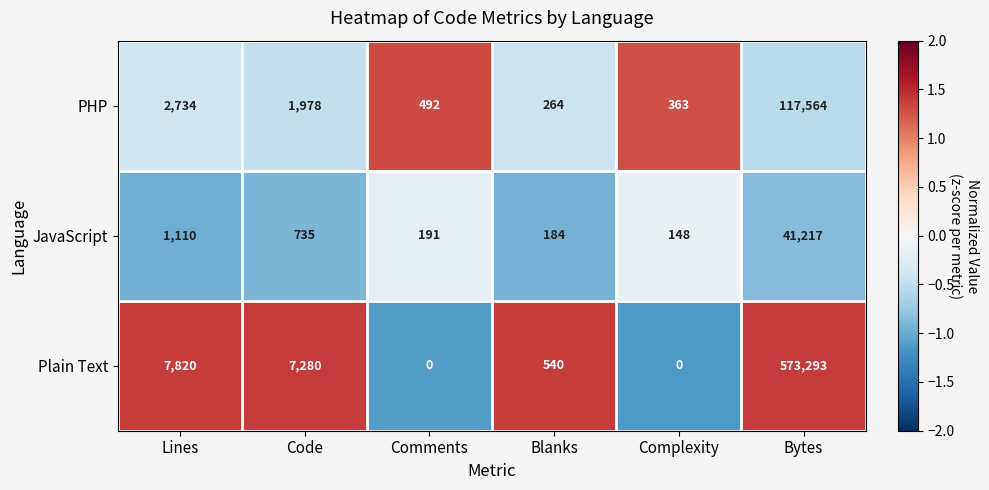

The JavaScript series shows 256 at Blanks. True or false?

False